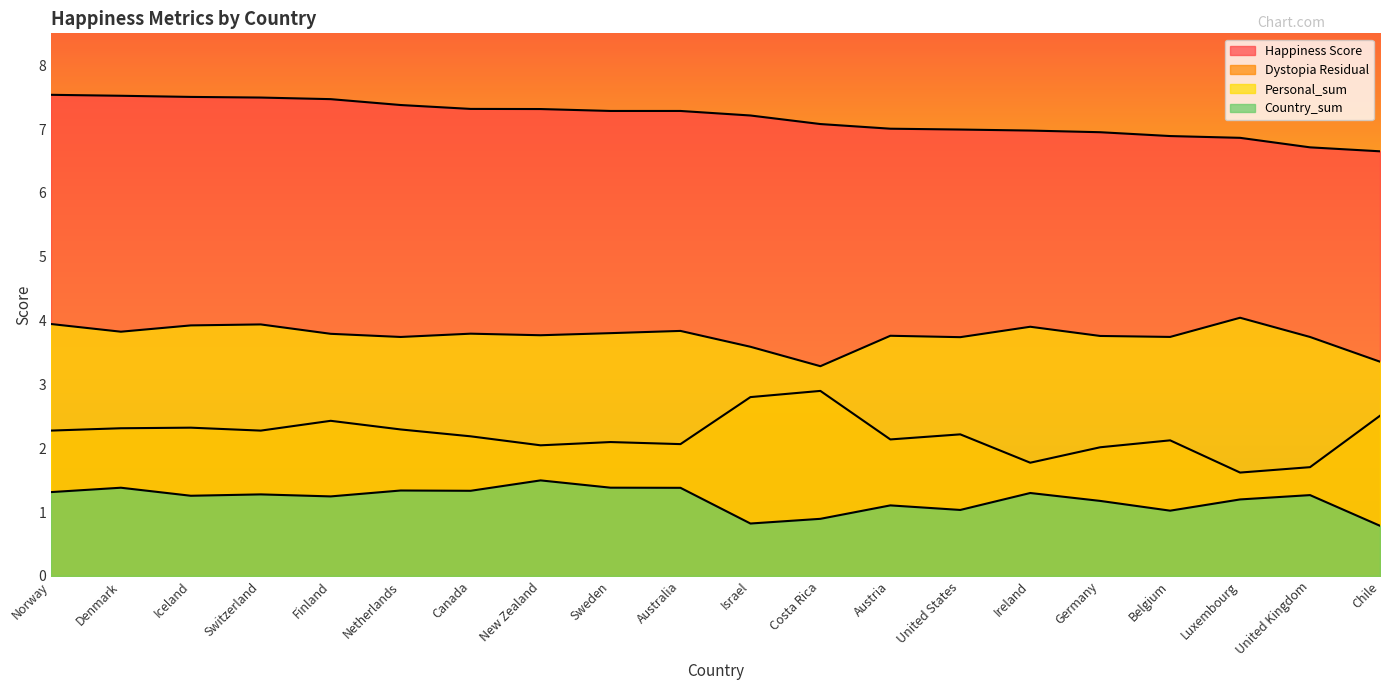

True or false: Happiness Score and Dystopia Residual cross at least once.

False